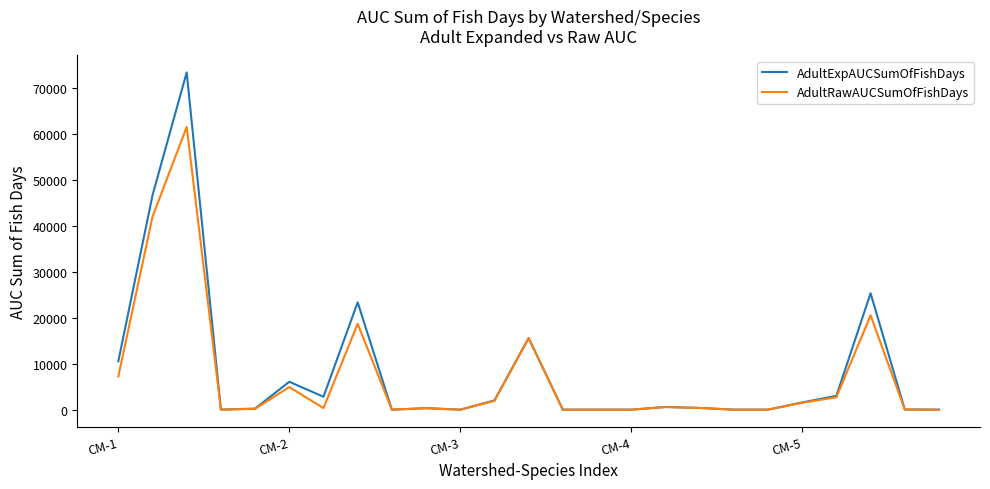

Which series has the largest range (max minus min)?

AdultExpAUCSumOfFishDays